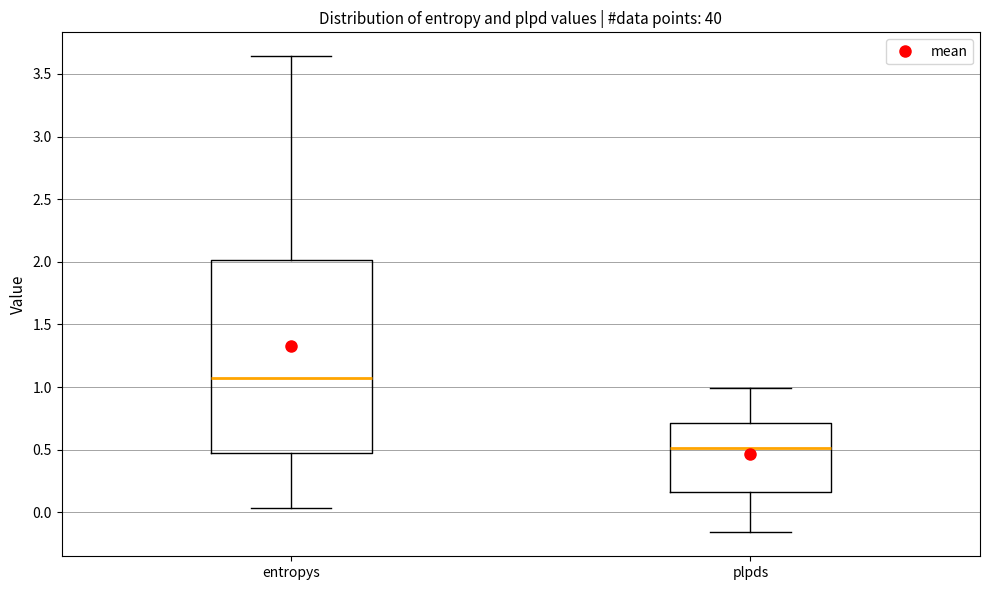

Which box's median line is the highest?

entropys